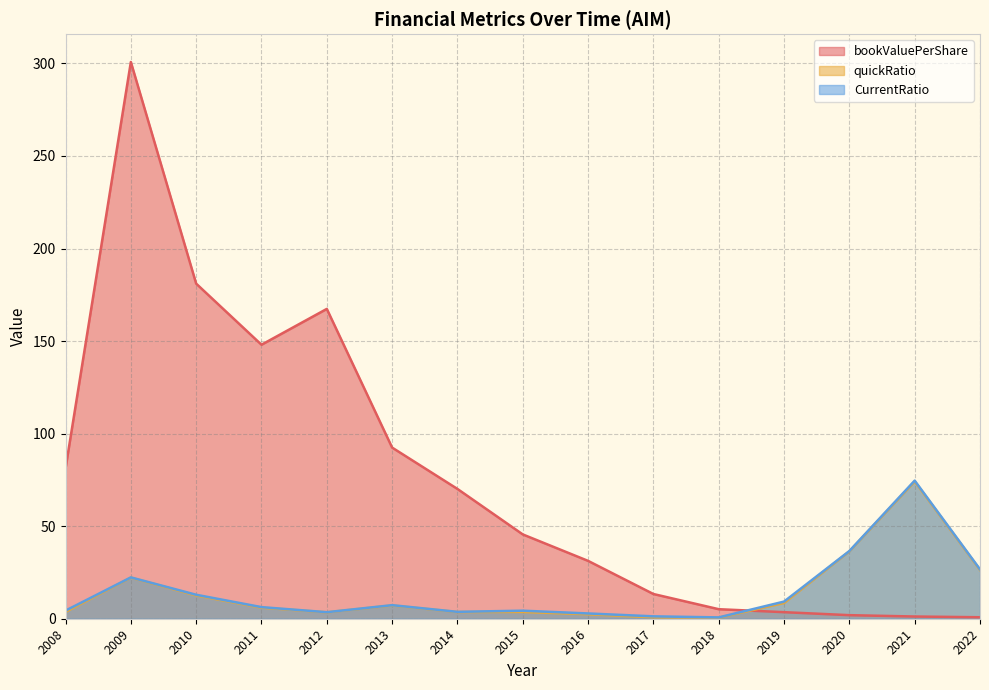

Which category has the lowest value in the CurrentRatio series?

2018